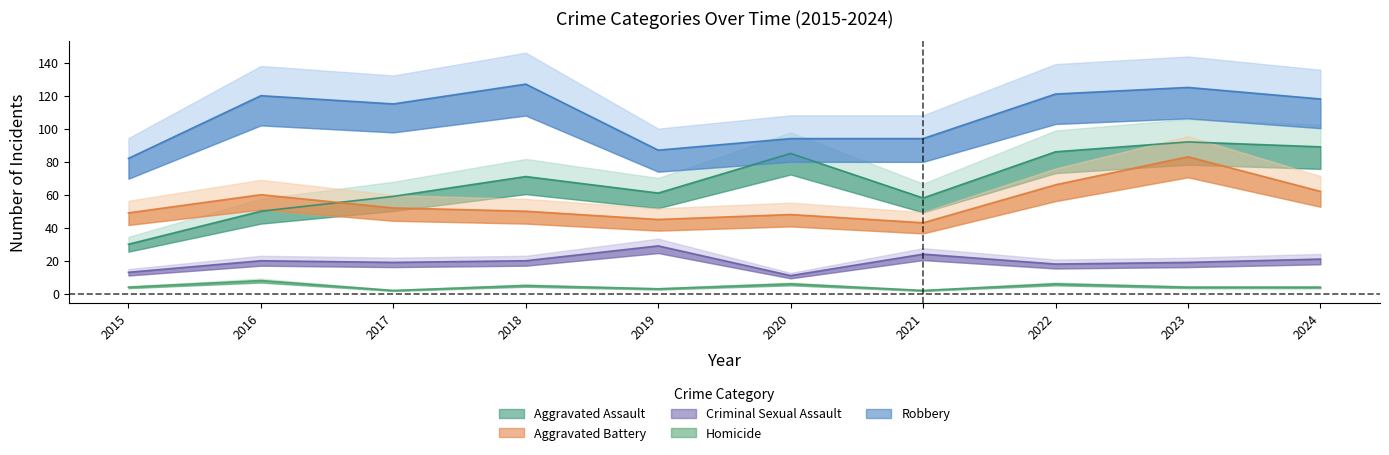

Reading left to right, list all the values displayed in this chart.

Aggravated Assault: 2015=30	2016=50	2017=59	2018=71	2019=61	2020=85	2021=58	2022=86	2023=92	2024=89
Aggravated Battery: 2015=49	2016=60	2017=52	2018=50	2019=45	2020=48	2021=43	2022=66	2023=83	2024=62
Criminal Sexual Assault: 2015=13	2016=20	2017=19	2018=20	2019=29	2020=11	2021=24	2022=18	2023=19	2024=21
Homicide: 2015=4	2016=8	2017=2	2018=5	2019=3	2020=6	2021=2	2022=6	2023=4	2024=4
Robbery: 2015=82	2016=120	2017=115	2018=127	2019=87	2020=94	2021=94	2022=121	2023=125	2024=118